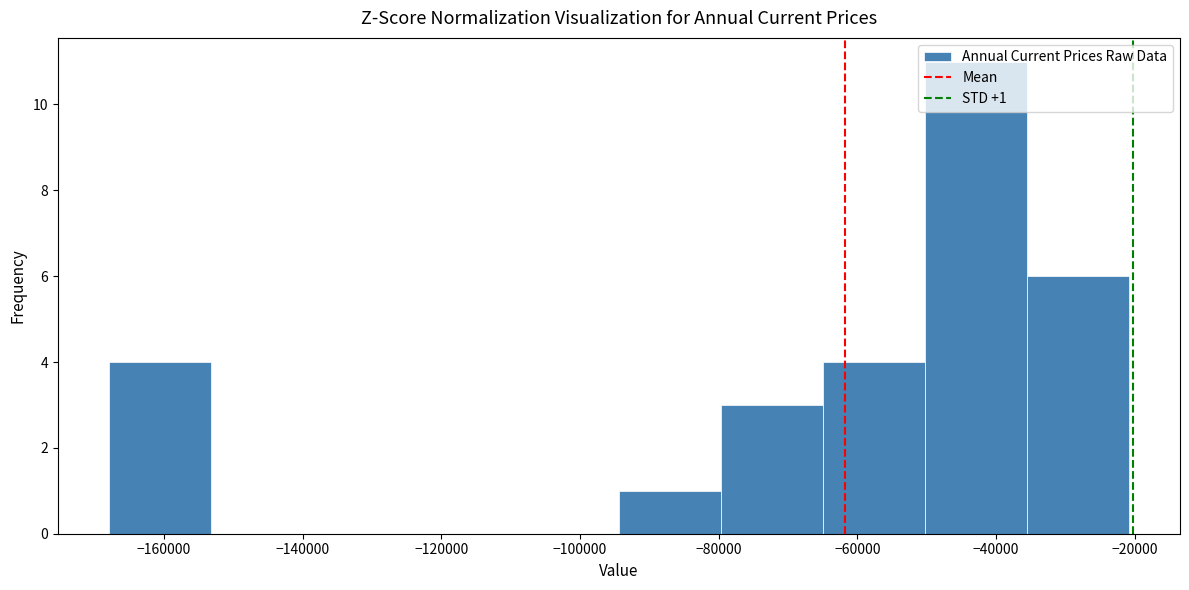

Which range on the x-axis has the tallest bar?

-50000 to -36000